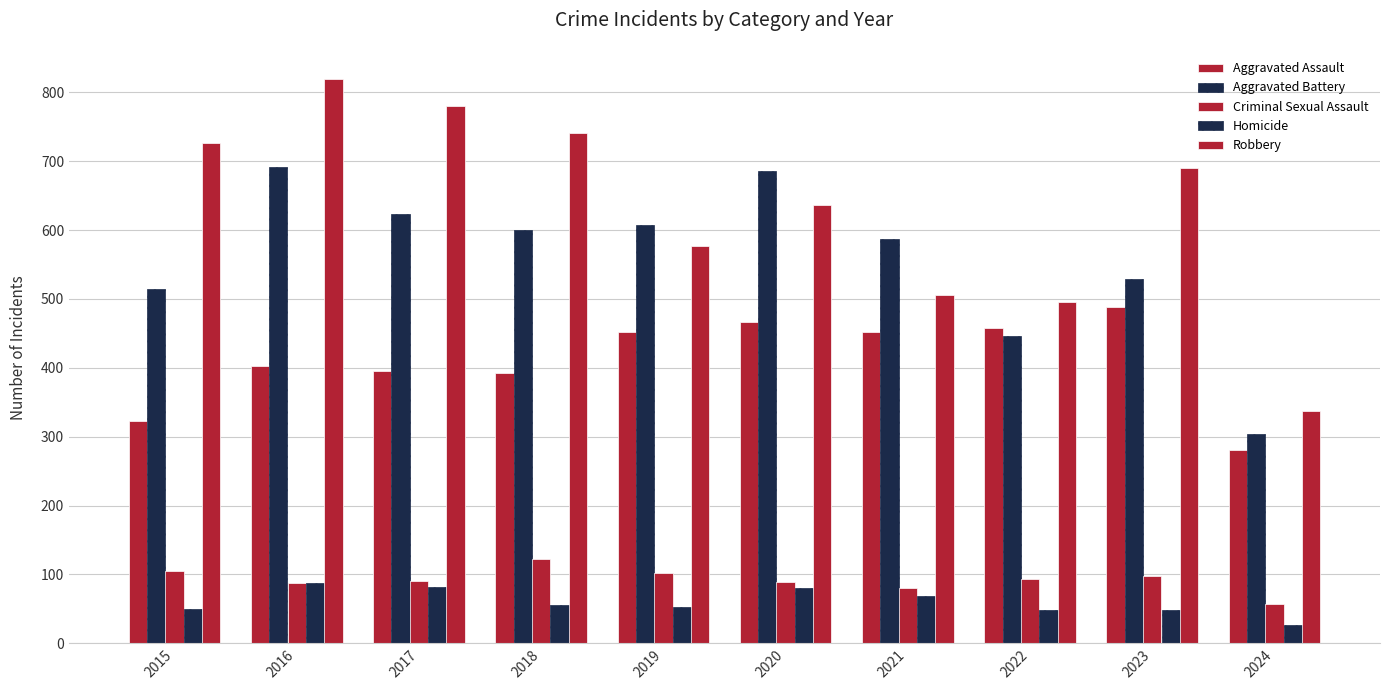

What is the value of the Robbery bar at the 9th from the left?

690